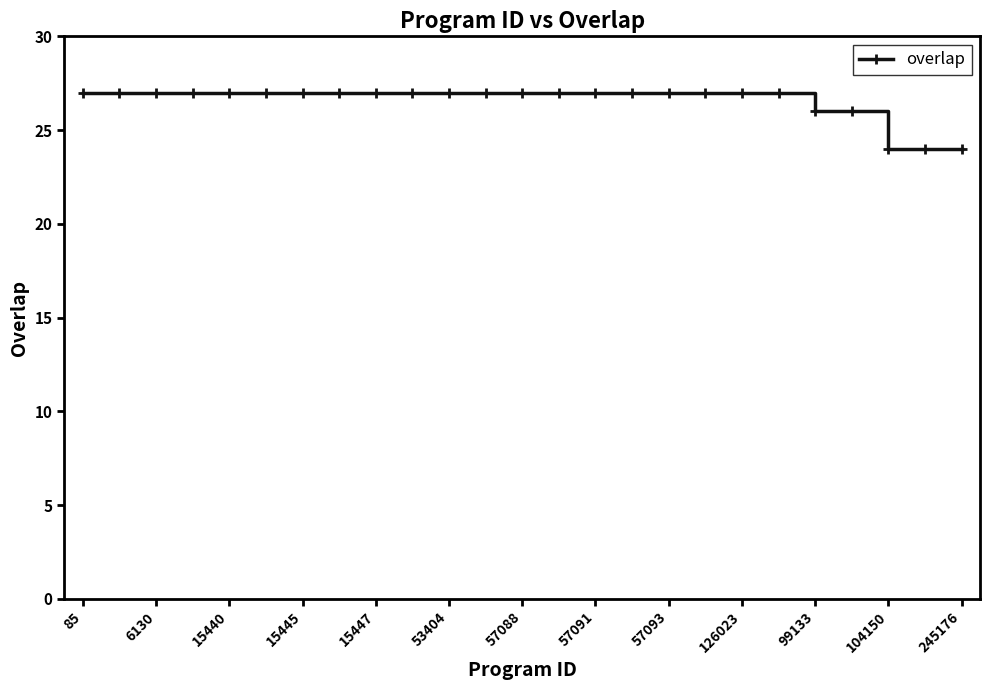

What is the value of the 12th point from the left?

27